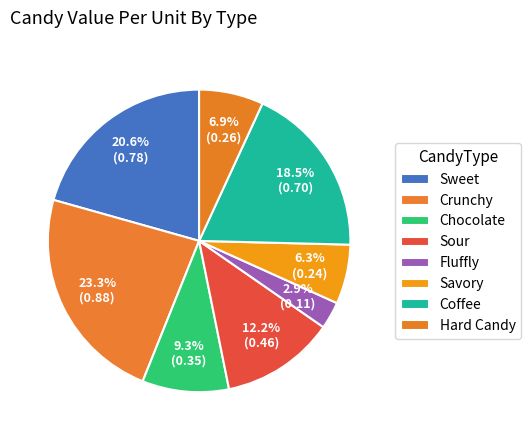

Do Chocolate and Hard Candy together represent more than half of the pie?

No